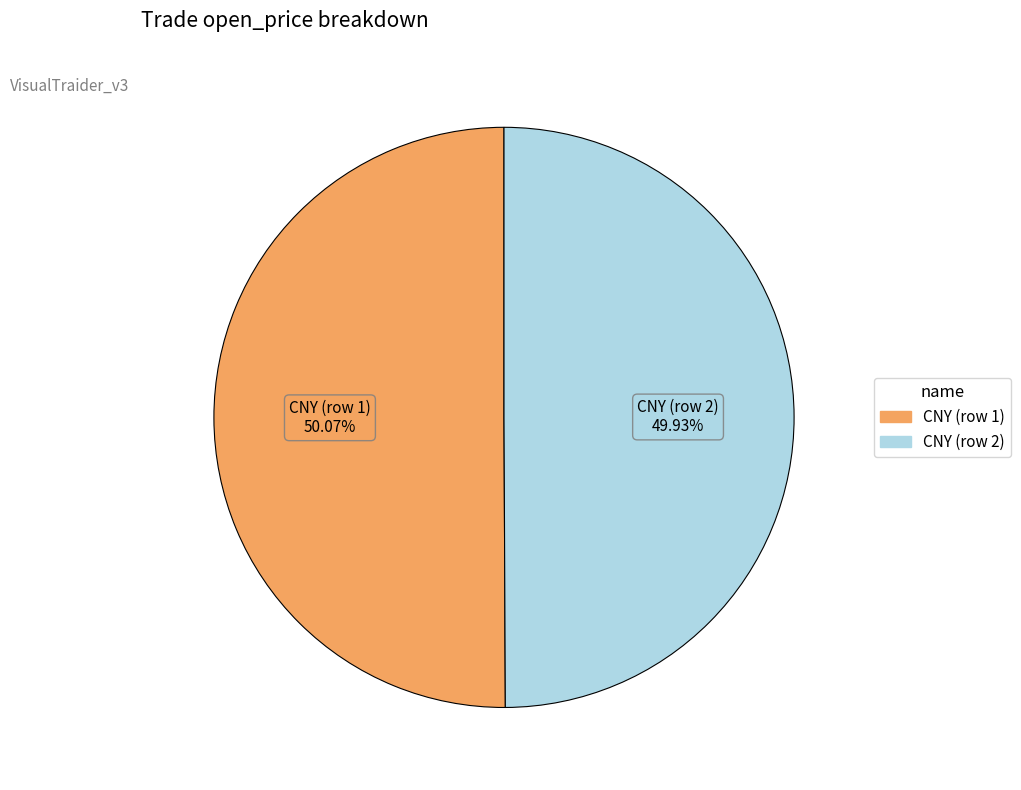

To the nearest percent, what is the average slice percentage?

50%